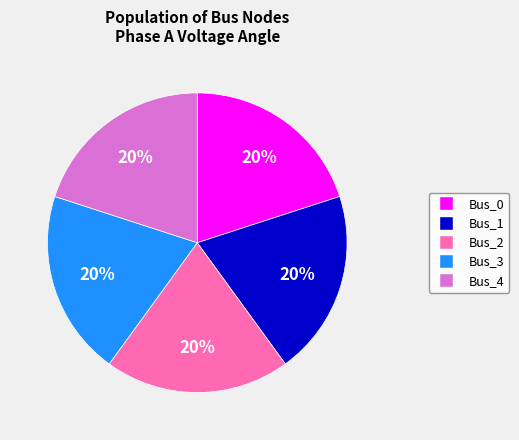

To the nearest percent, what percentage of the pie is Bus_3?

20%